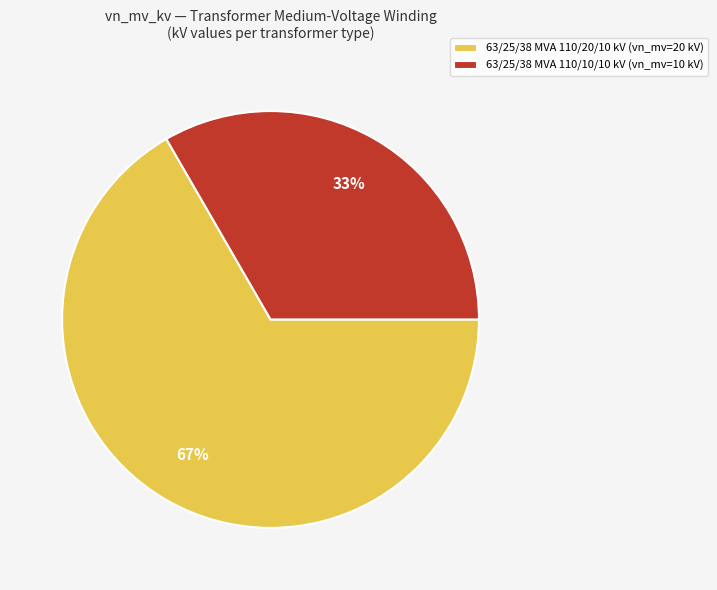

What is the majority slice?

63/25/38 MVA 110/20/10 kV